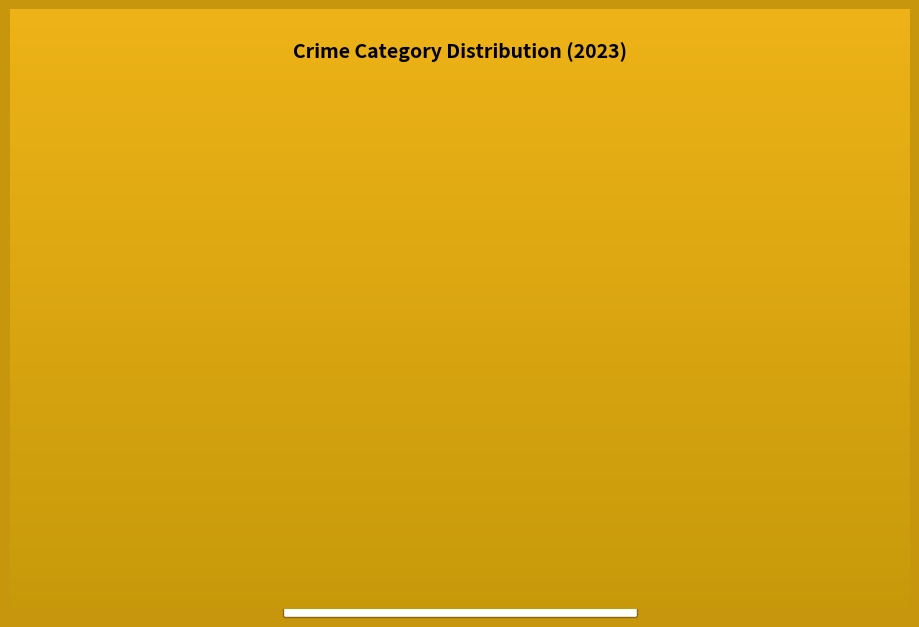

Does any single category account for the majority?

Yes